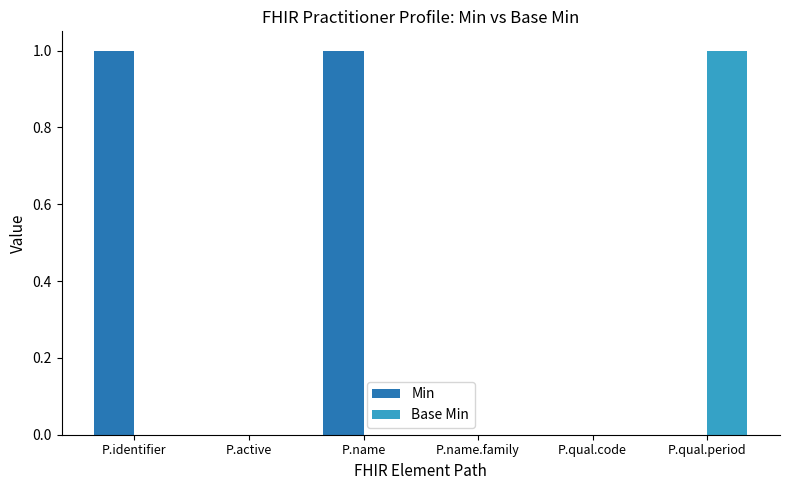

The Min series shows 0 at P.qual.period. True or false?

True